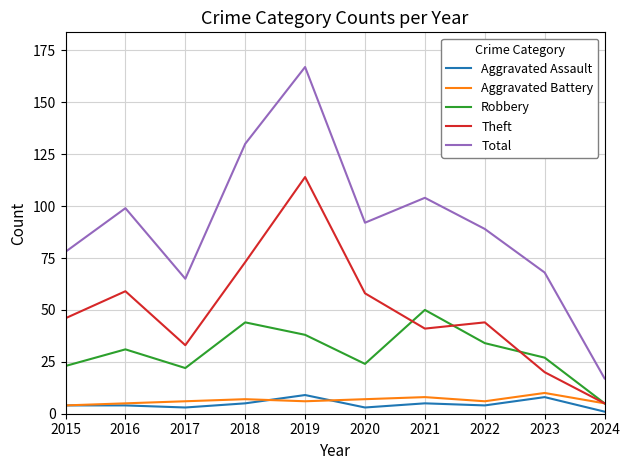

Which series changed the most between 2018 and 2022?

Total